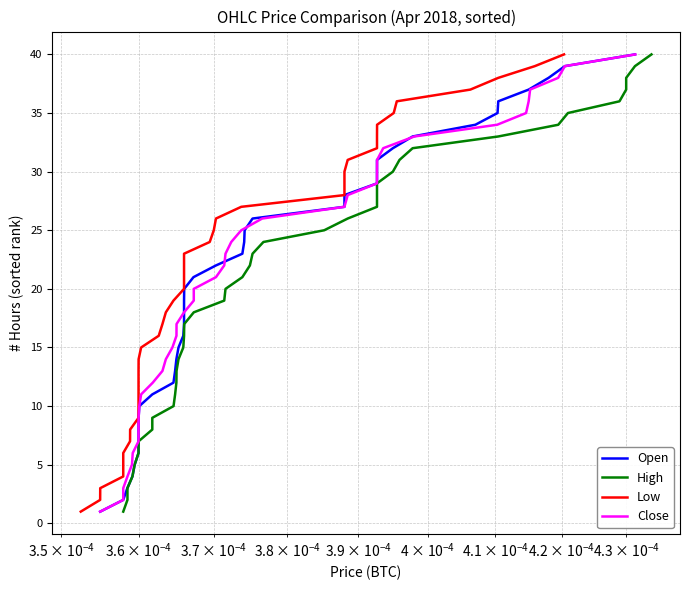

What is the minimum value for High?

1